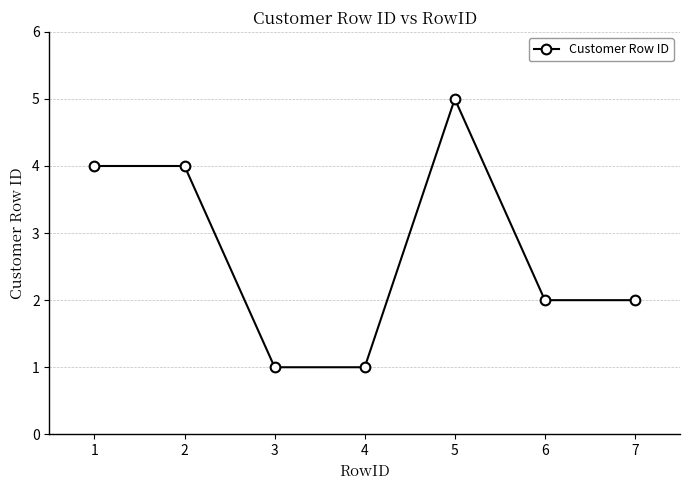

Reading left to right, list all the values displayed in this chart.

1=4	2=4	3=1	4=1	5=5	6=2	7=2